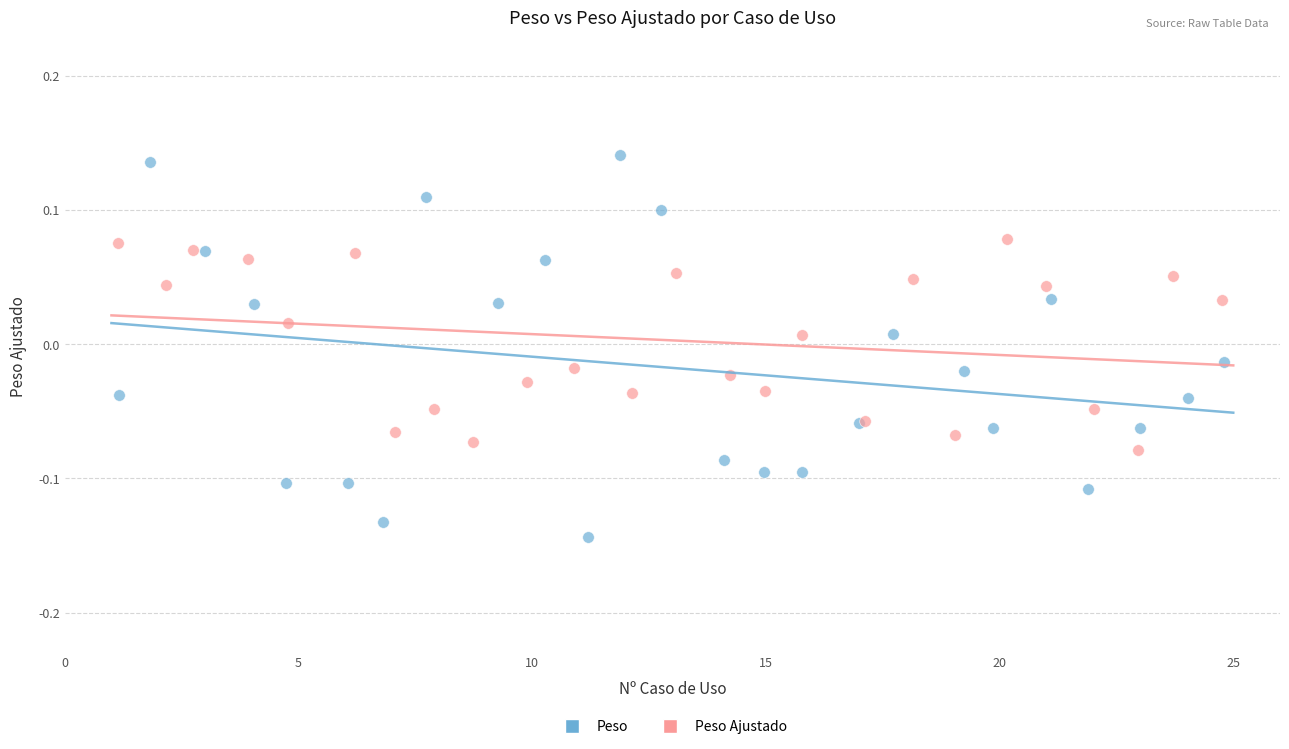

What are all the series names shown in the legend?

Peso, Peso Ajustado